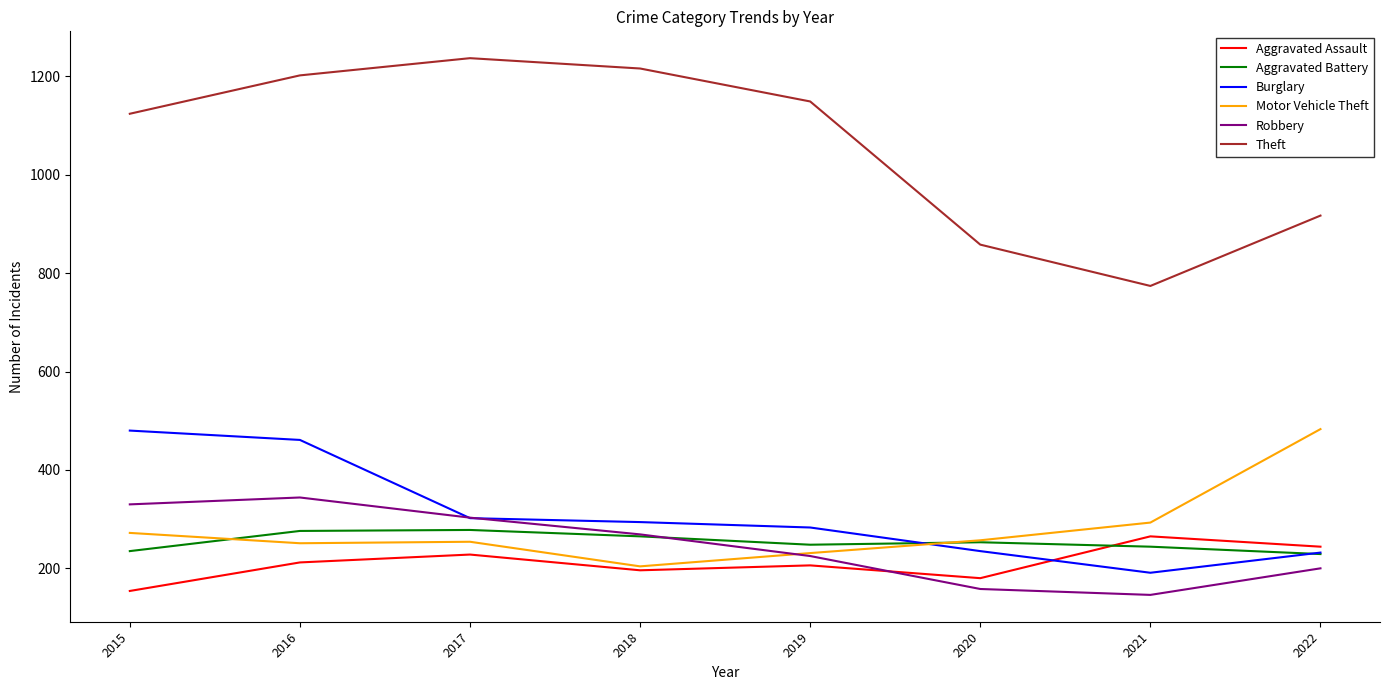

True or false: Theft and Aggravated Assault cross at least once.

False